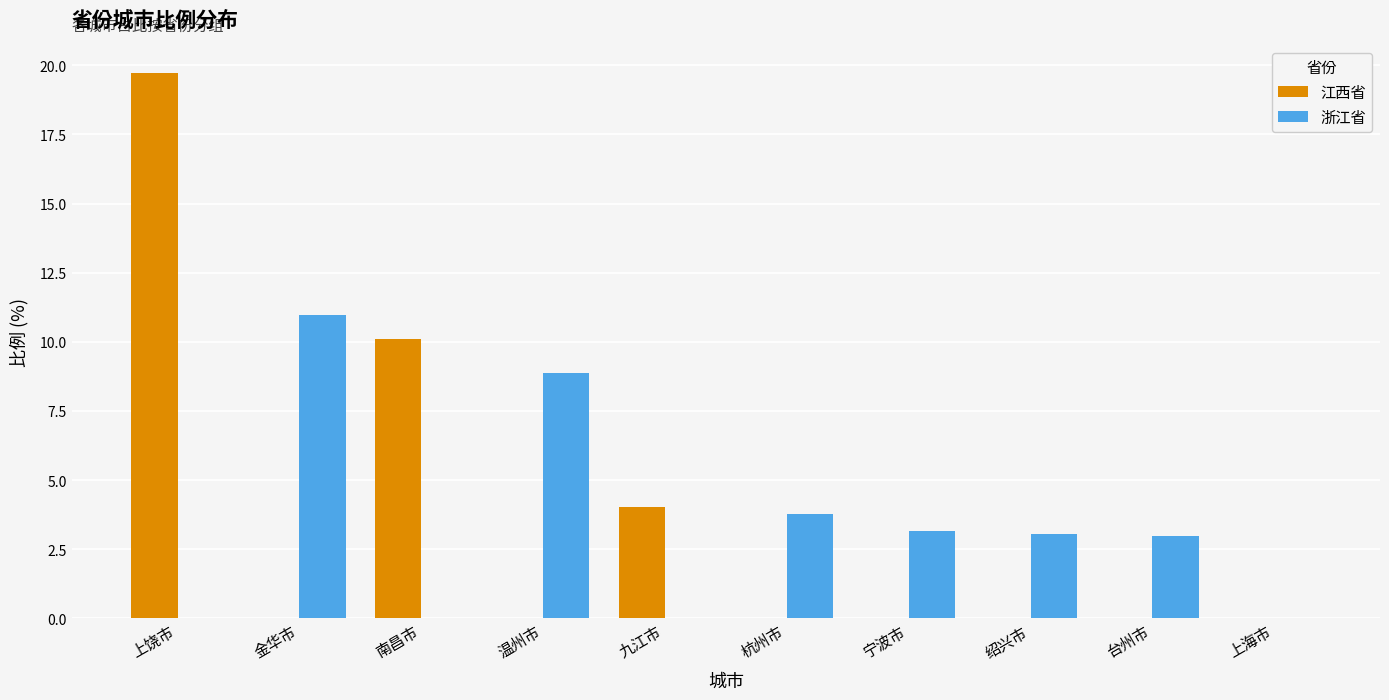

What is the sum of the 浙江省 values at 杭州市 and 金华市?

14.8